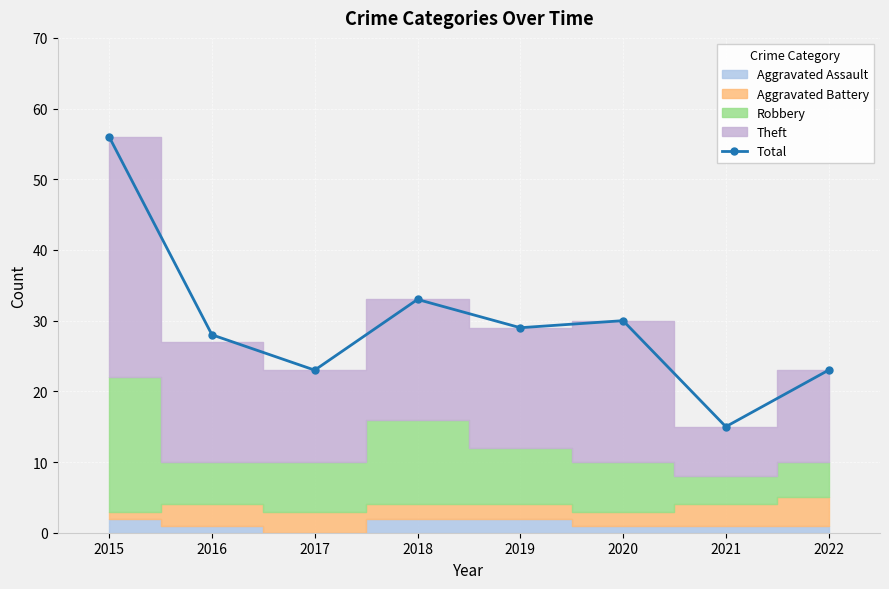

Where is the first local minimum?

2017